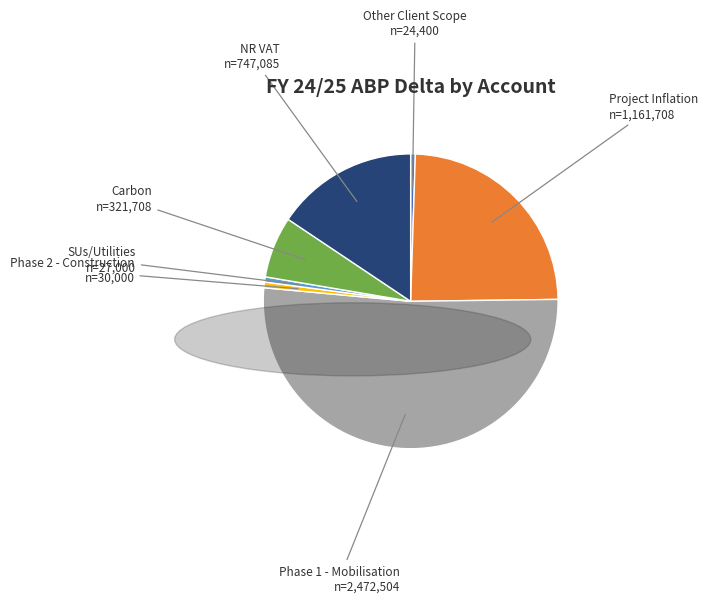

Which category has the biggest portion of the pie?

Phase 1 - Mobilisation